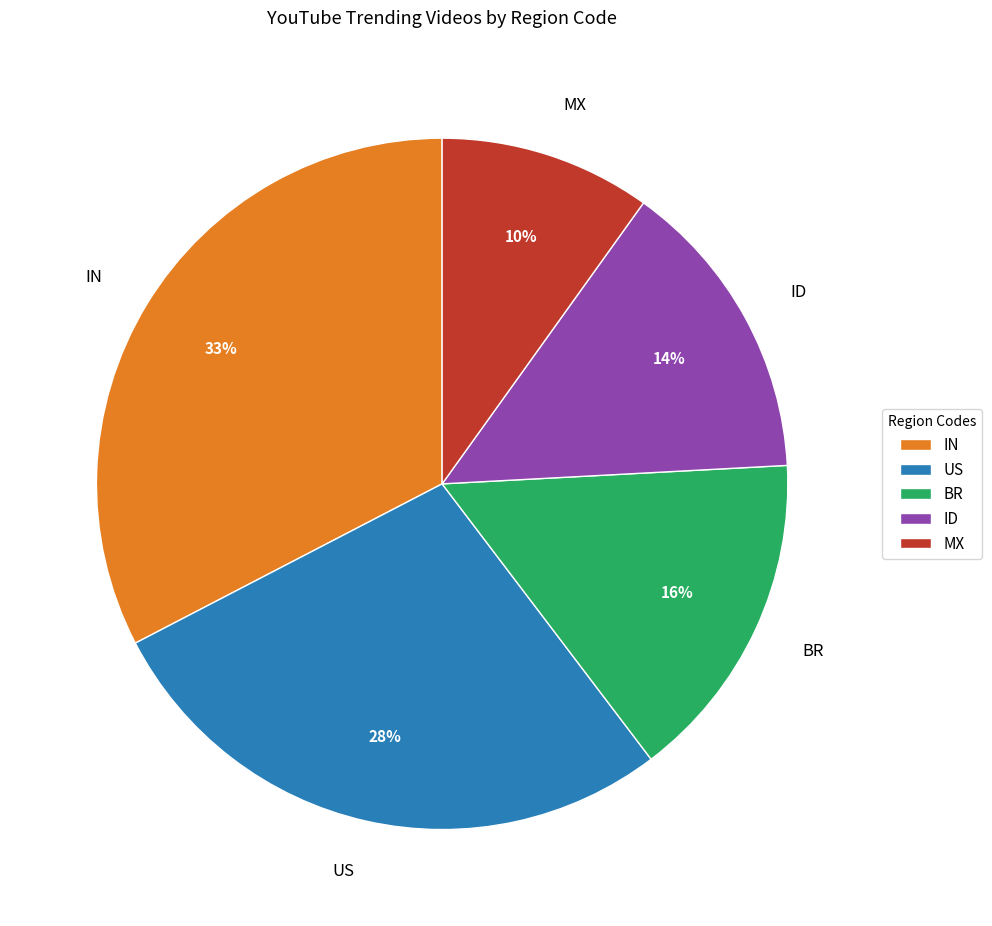

What percentage is the US slice, to the nearest percent?

28%